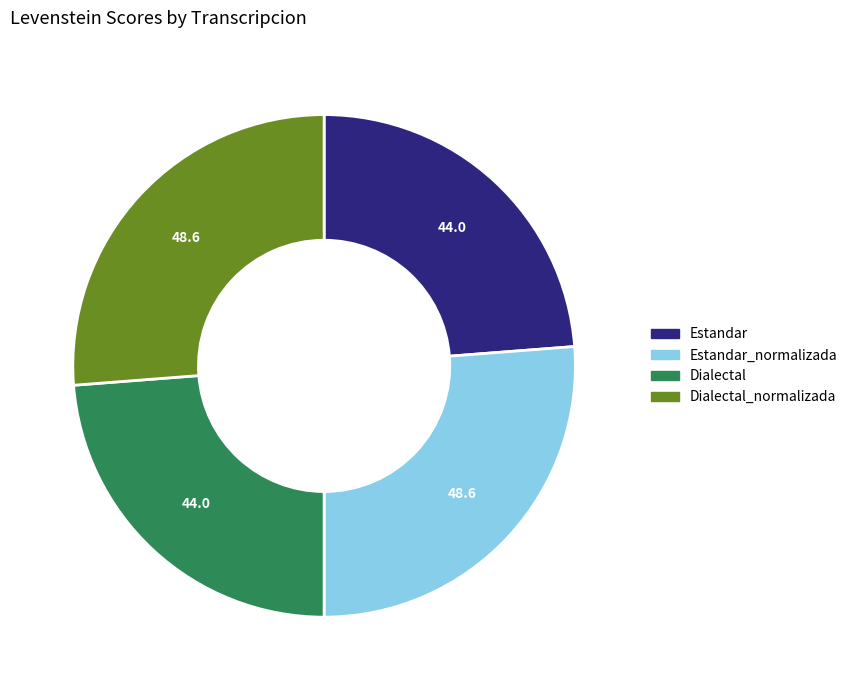

How many segments does this pie chart have?

4